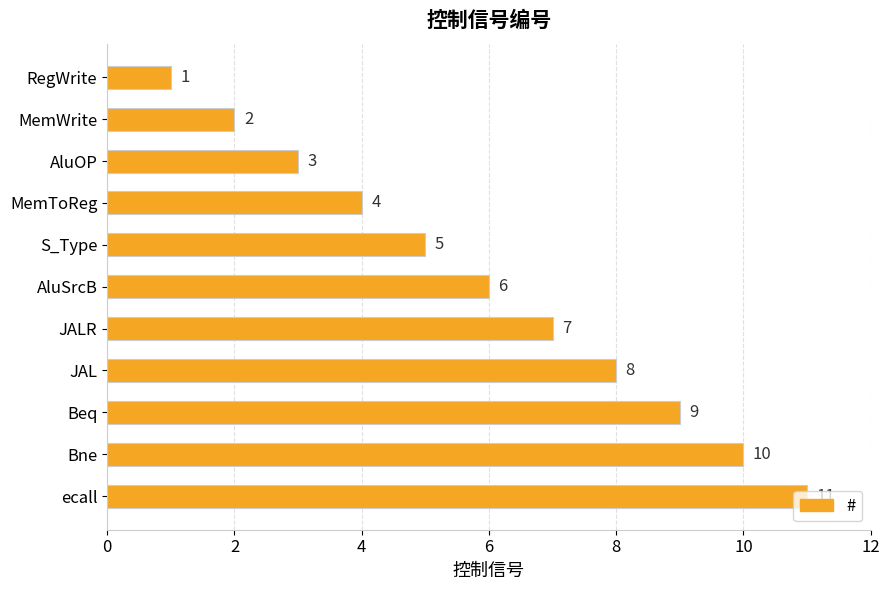

Rank the categories by value from highest to lowest.

ecall, Bne, Beq, JAL, JALR, AluSrcB, S_Type, MemToReg, AluOP, MemWrite, RegWrite